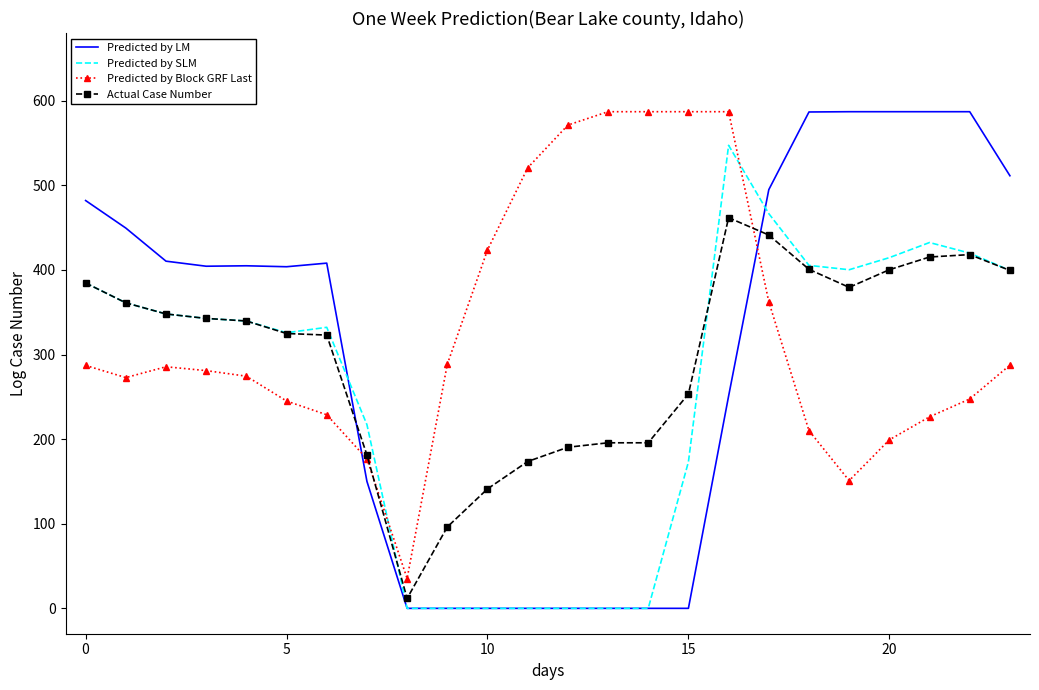

What is the maximum value for Predicted by Block GRF Last?

587.0